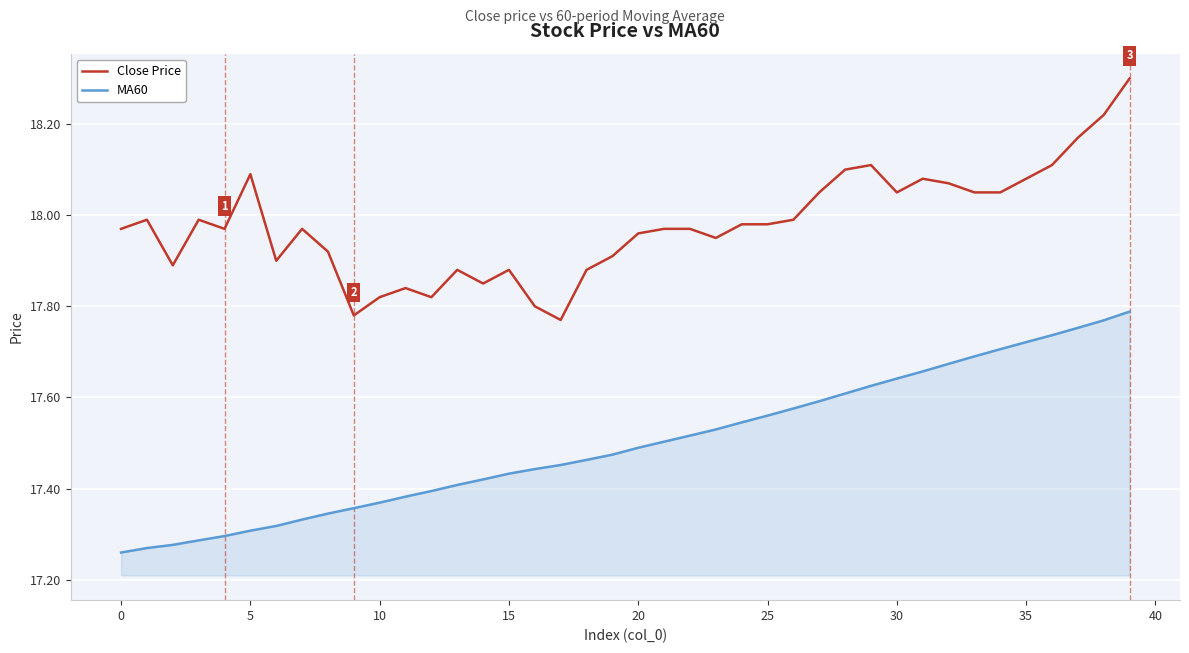

What is the sum of all Close Price values?

719.2